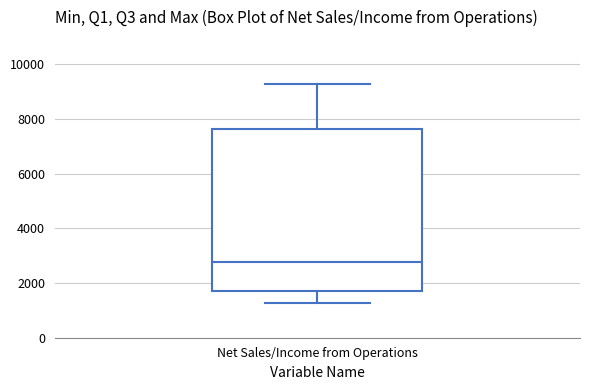

Read this box plot against the y-axis: the position of the median line, the range covered by the box, and the ends of both whiskers. The values are not printed on the chart, so give them approximately, as read against the axis.

median 2800, box 1800 to 7600, whiskers 1200 to 9200